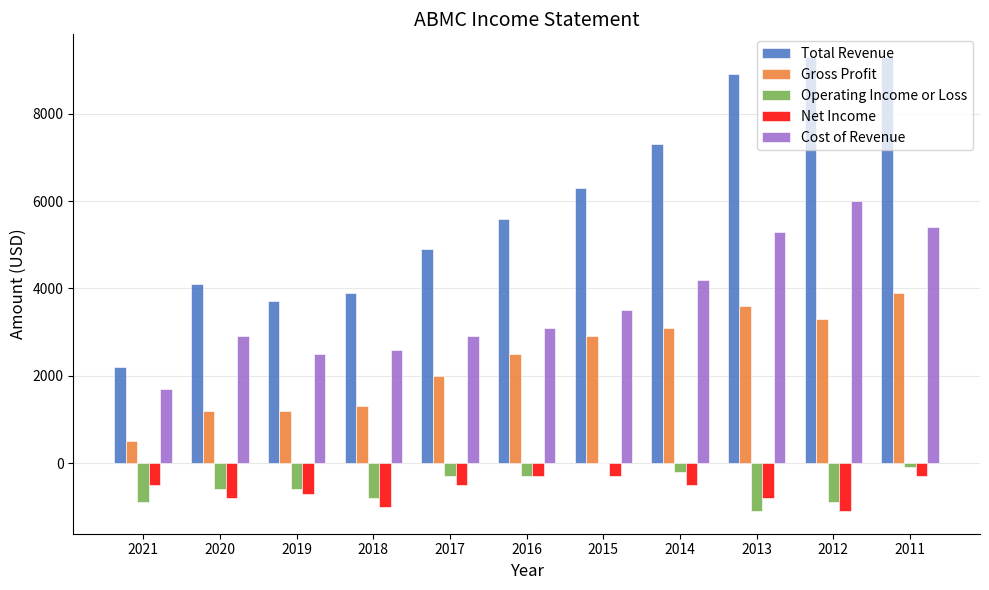

Which series has the widest spread of values?

Total Revenue